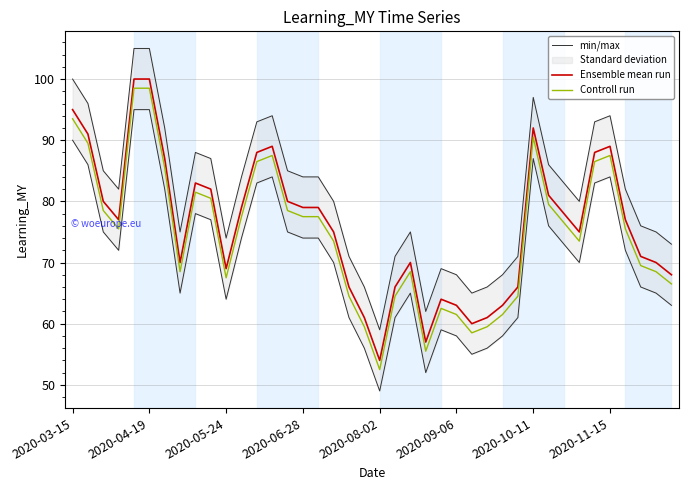

Count the number of categories in the chart.

40